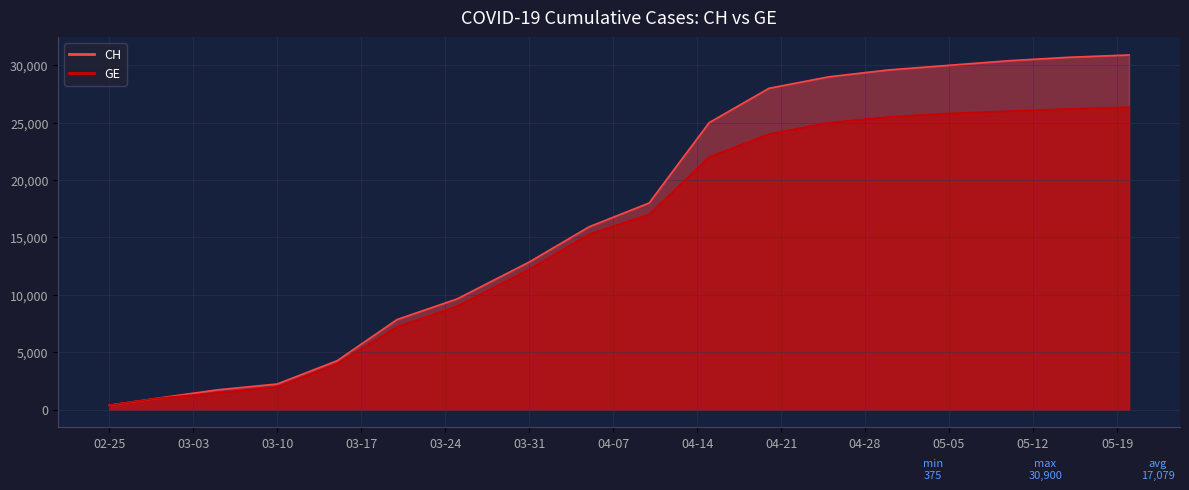

At how many categories does at least one series exceed 8634?

12